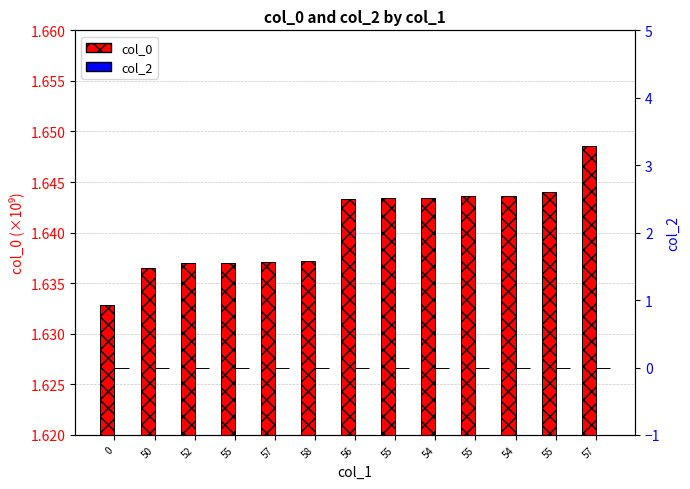

At which category is the sum across all series the highest?

57